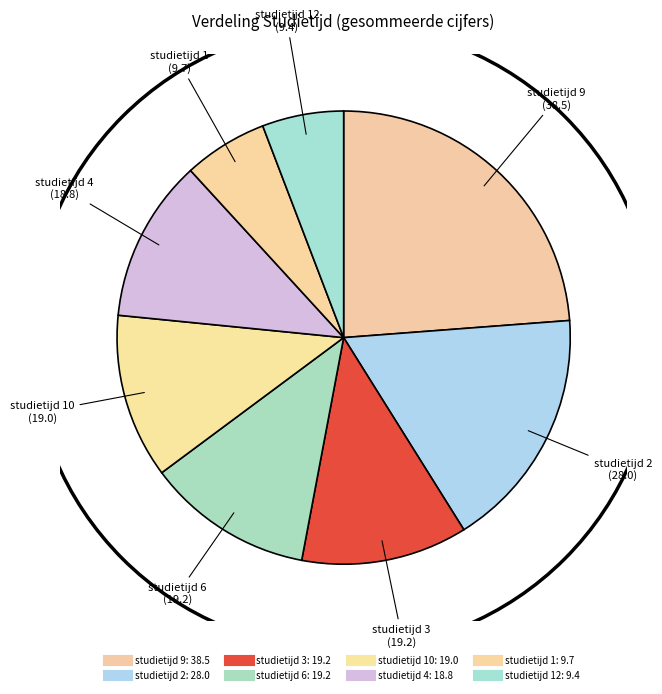

Is there any slice that represents more than half of the pie?

No